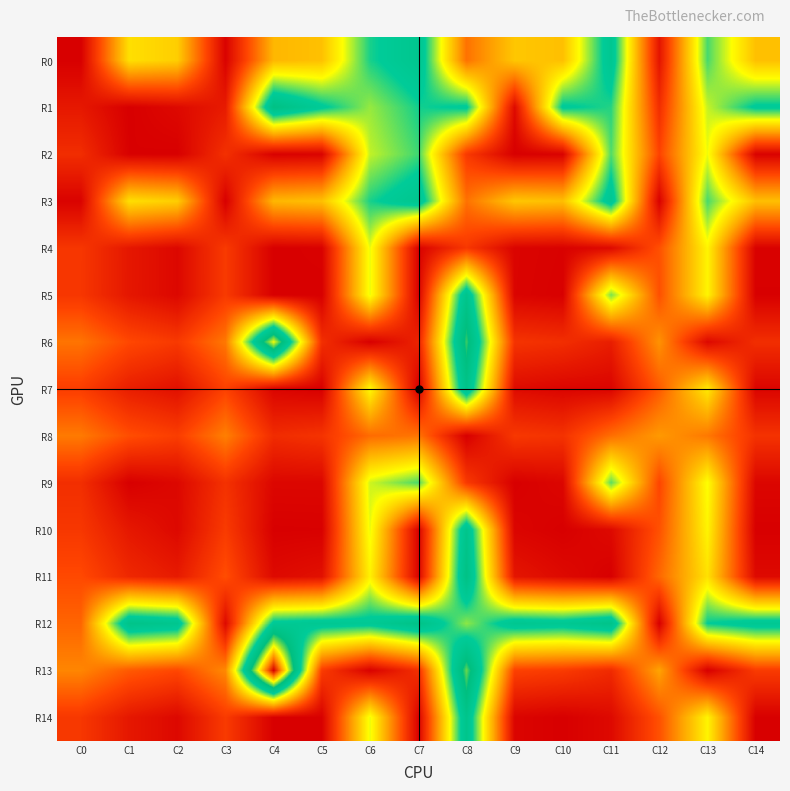

How many categories are shown in the chart?

15